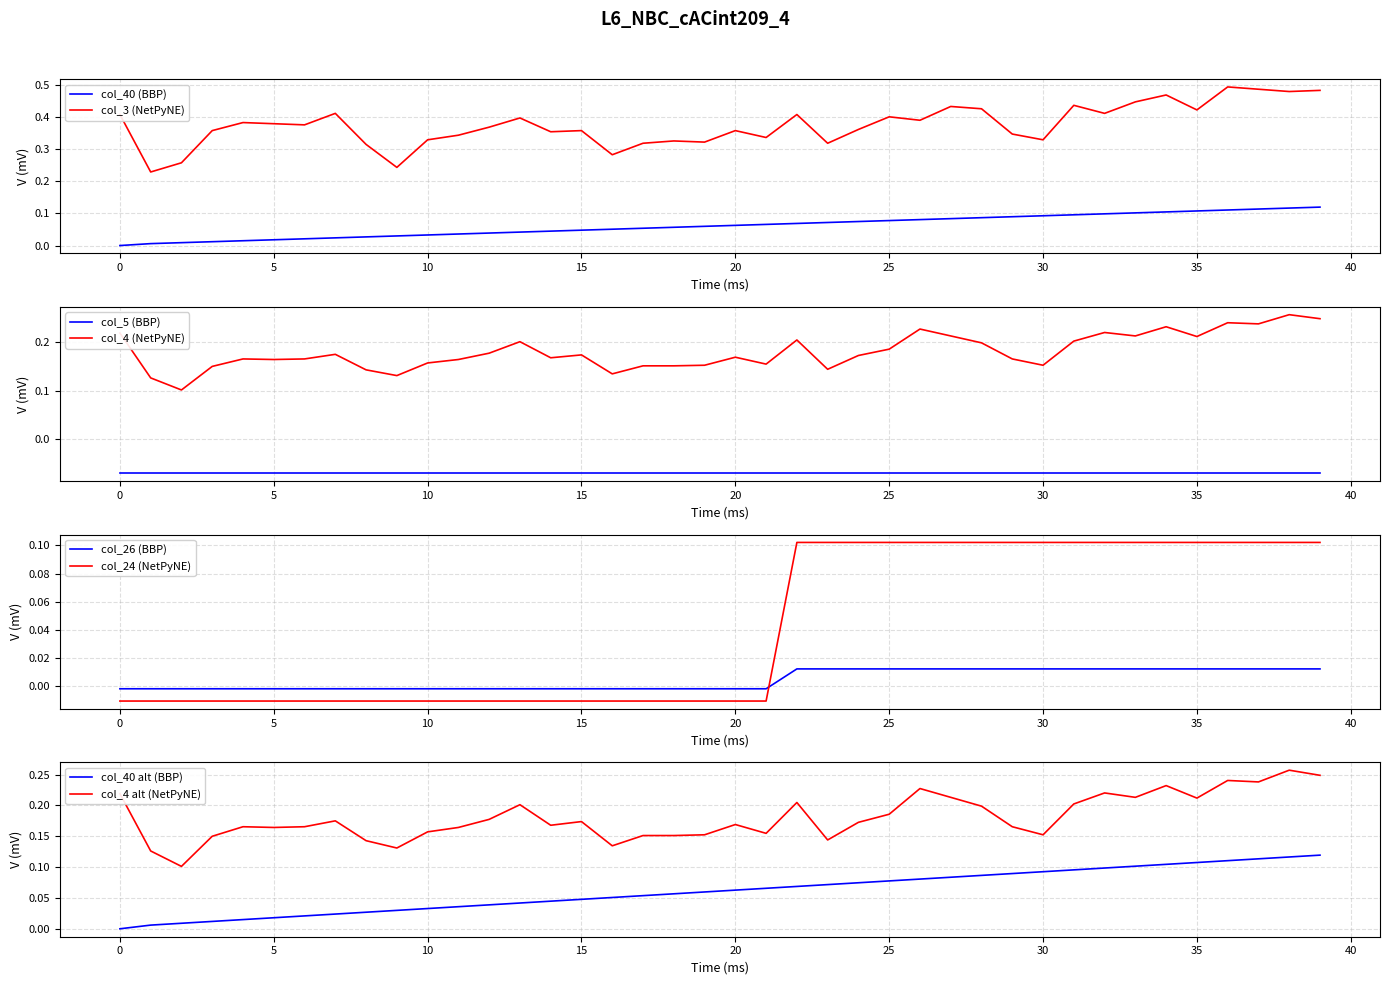

The col_40 series shows 0.1 at 16. True or false?

True